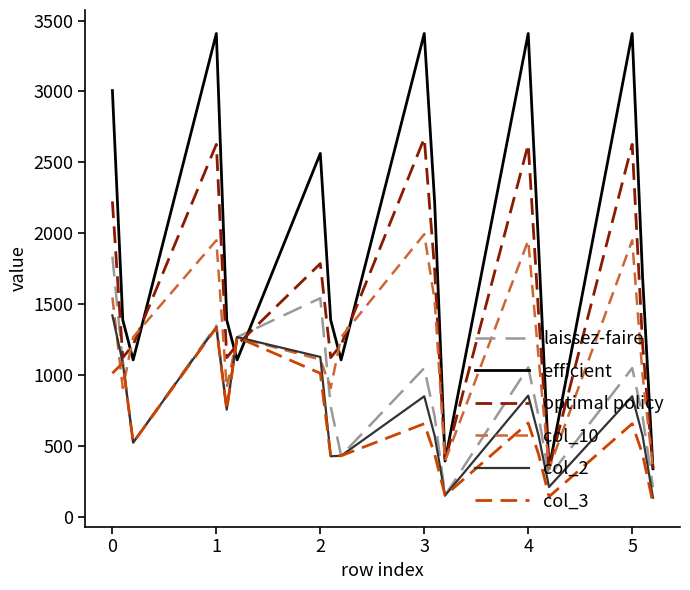

Which series has the largest total across all categories?

efficient